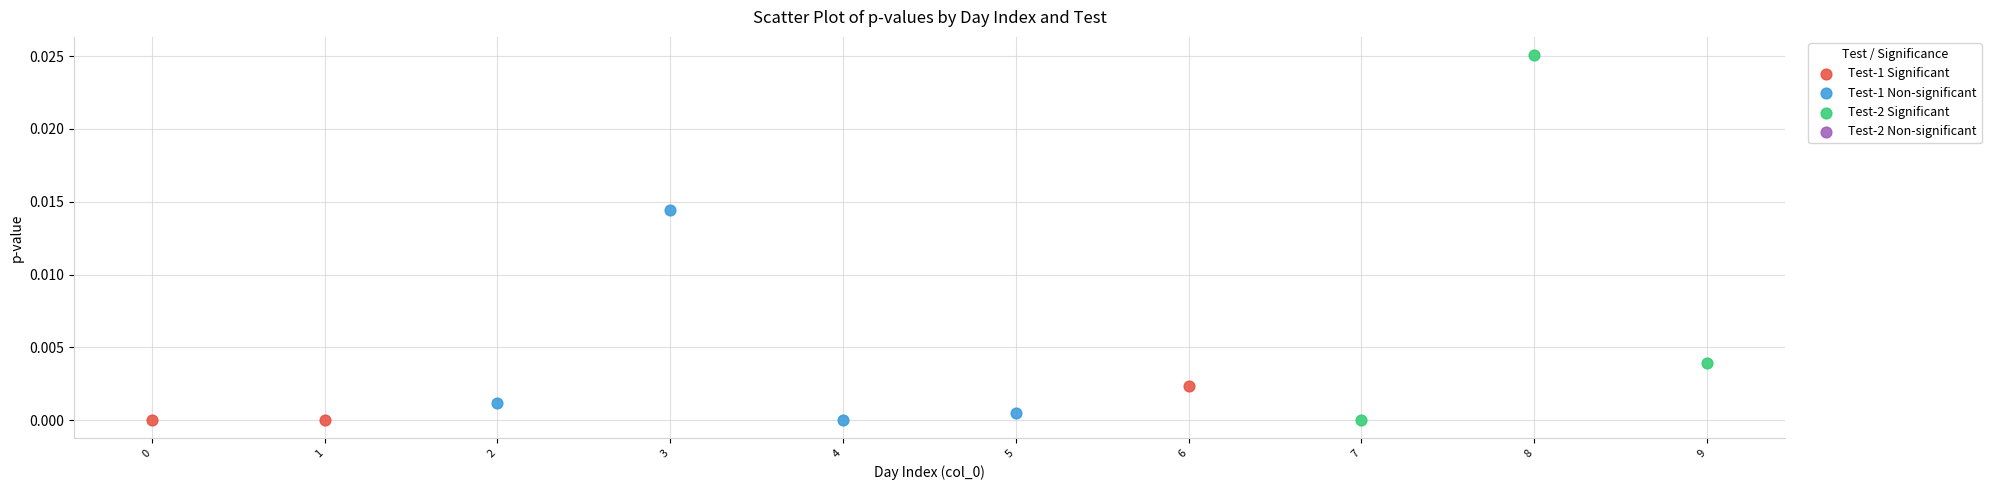

Which series has the largest Y range (max minus min)?

Test-2 Significant